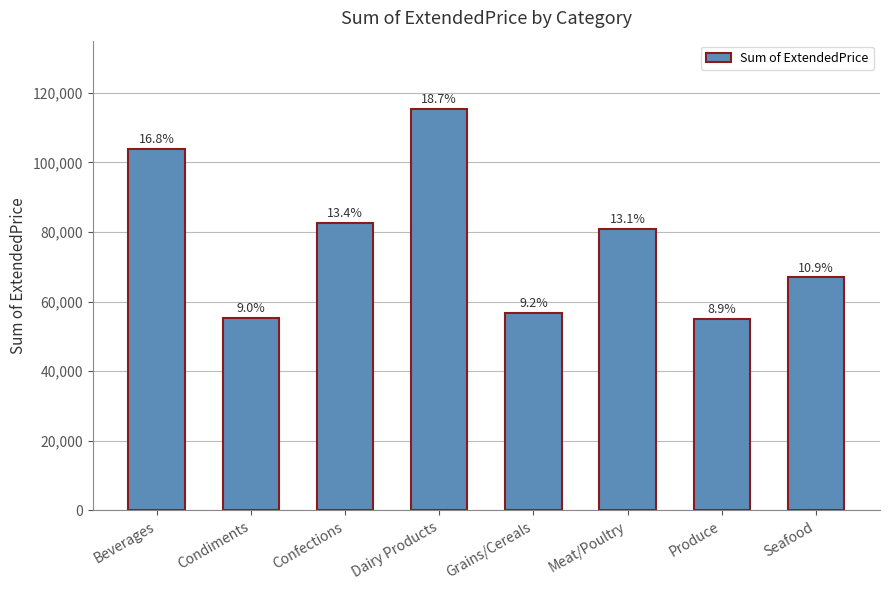

What is the smallest value displayed?

54940.8